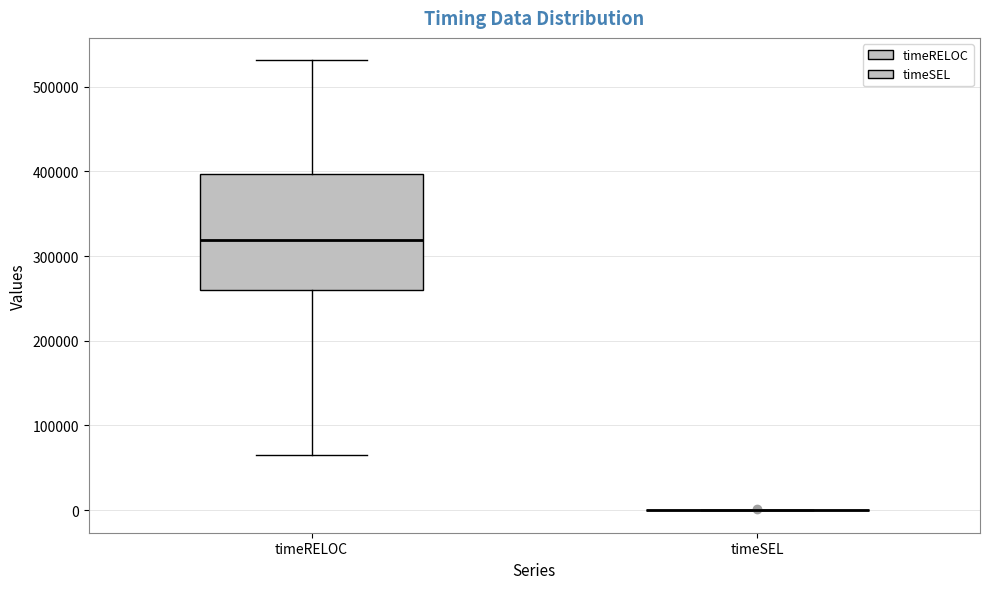

Reading left to right, read every box against the y-axis: the position of its median line, the range the box covers, and the ends of its whiskers. The values are not printed on the chart, so give them approximately, as read against the axis.

timeRELOC: median 320000, box 260000 to 400000, whiskers 70000 to 530000
timeSEL: box collapsed to a line at 0, whiskers 0 to 0